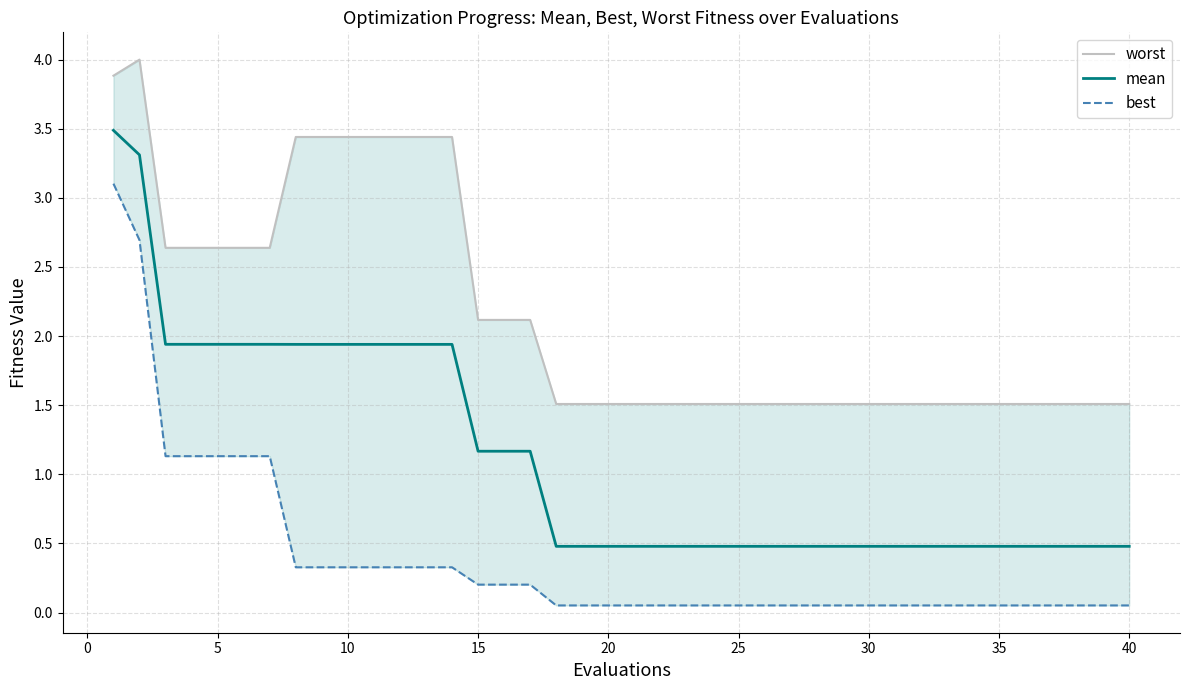

What is the highest value of the mean series?

3.5